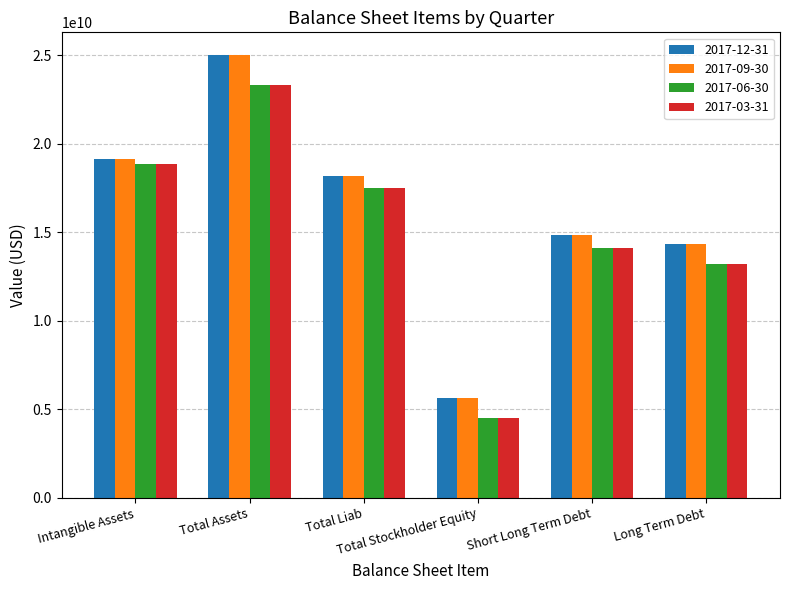

How many bars are there in each group?

4